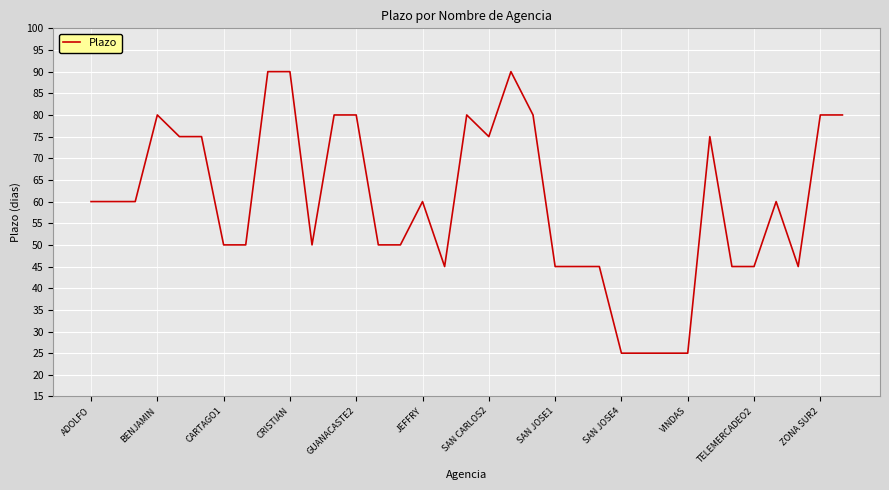

What is the difference between the maximum and minimum values?

65